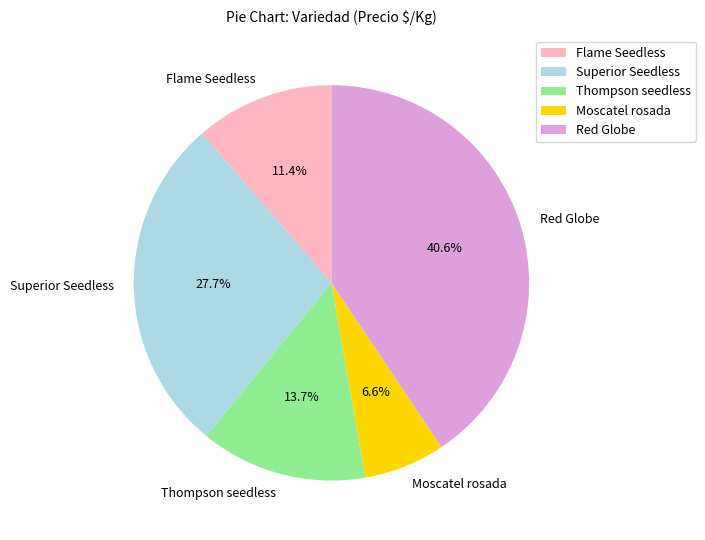

To the nearest percent, what is the difference between the largest and smallest slice percentages?

34%